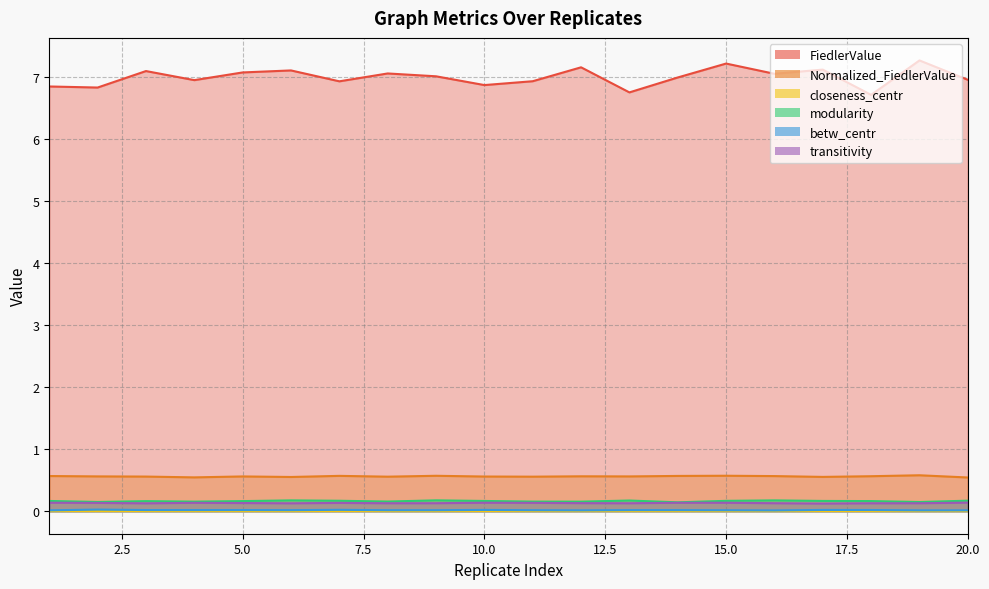

What is the spread (max minus min) of values at 14?

7.0